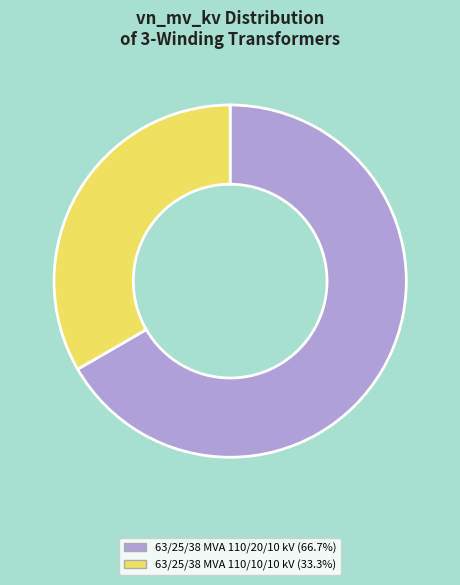

Which slice is the largest?

63/25/38 MVA 110/20/10 kV